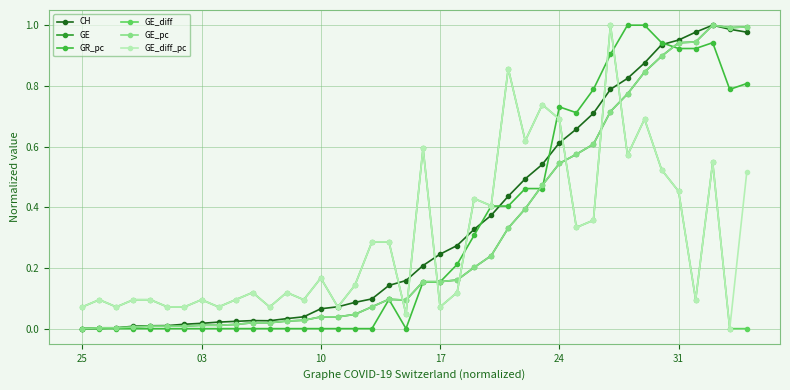

Does the chart have visible grid lines?

Yes